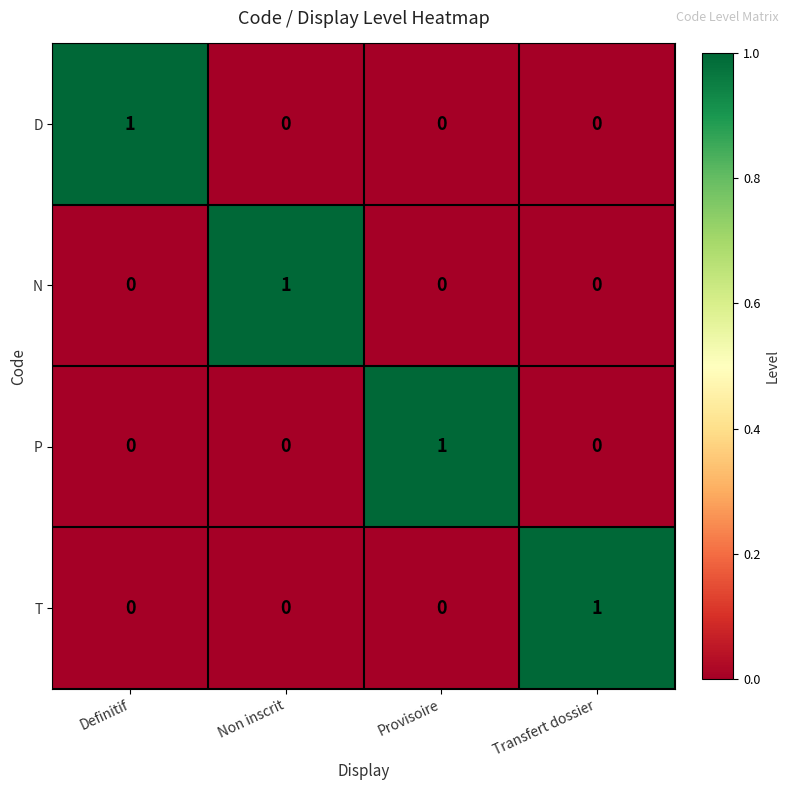

Count the P values in the range 0 to 1.

4